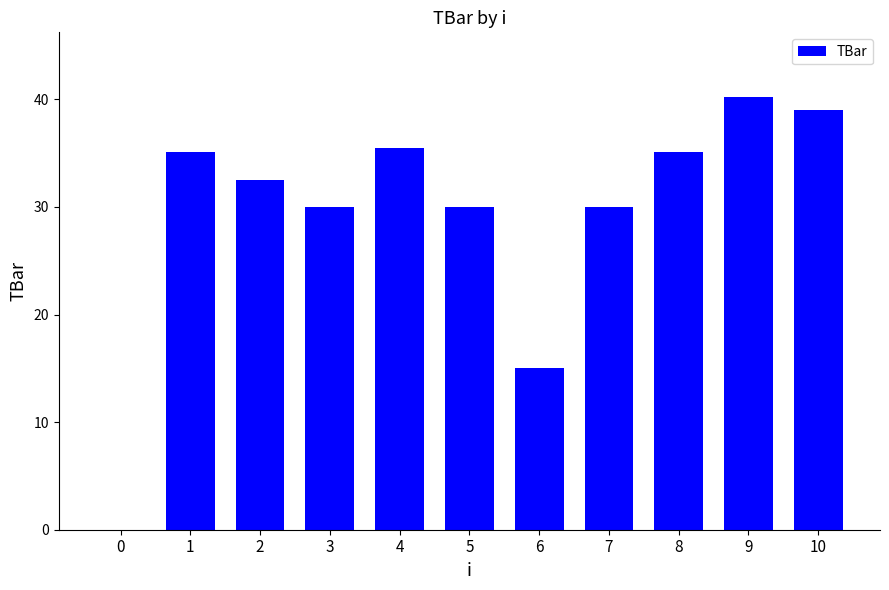

True or false: the data shows 61.3 at 4.

False